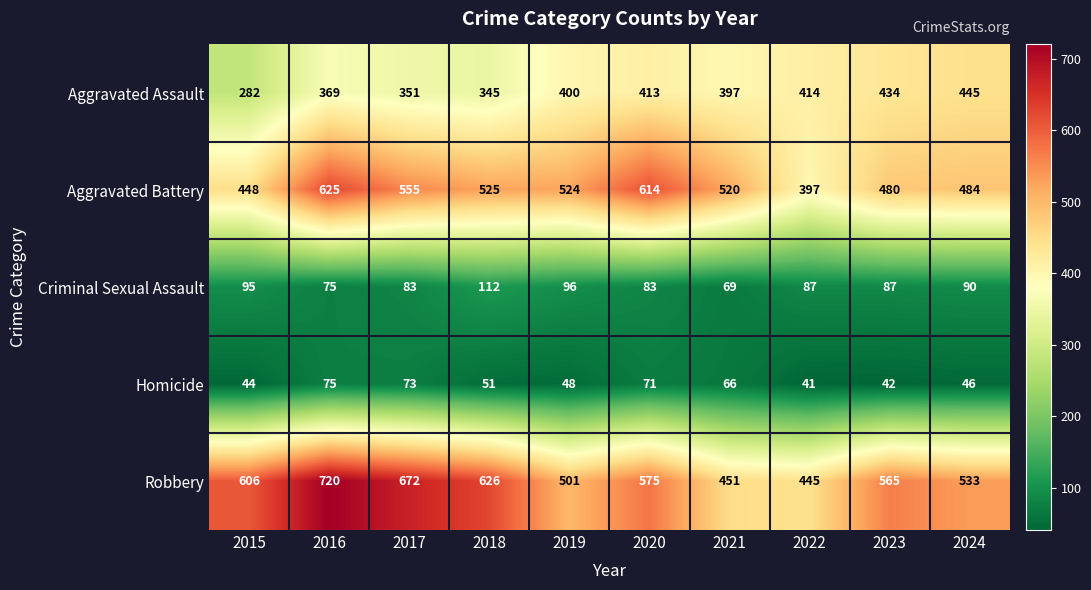

Which series changed the most between 2017 and 2020?

Robbery